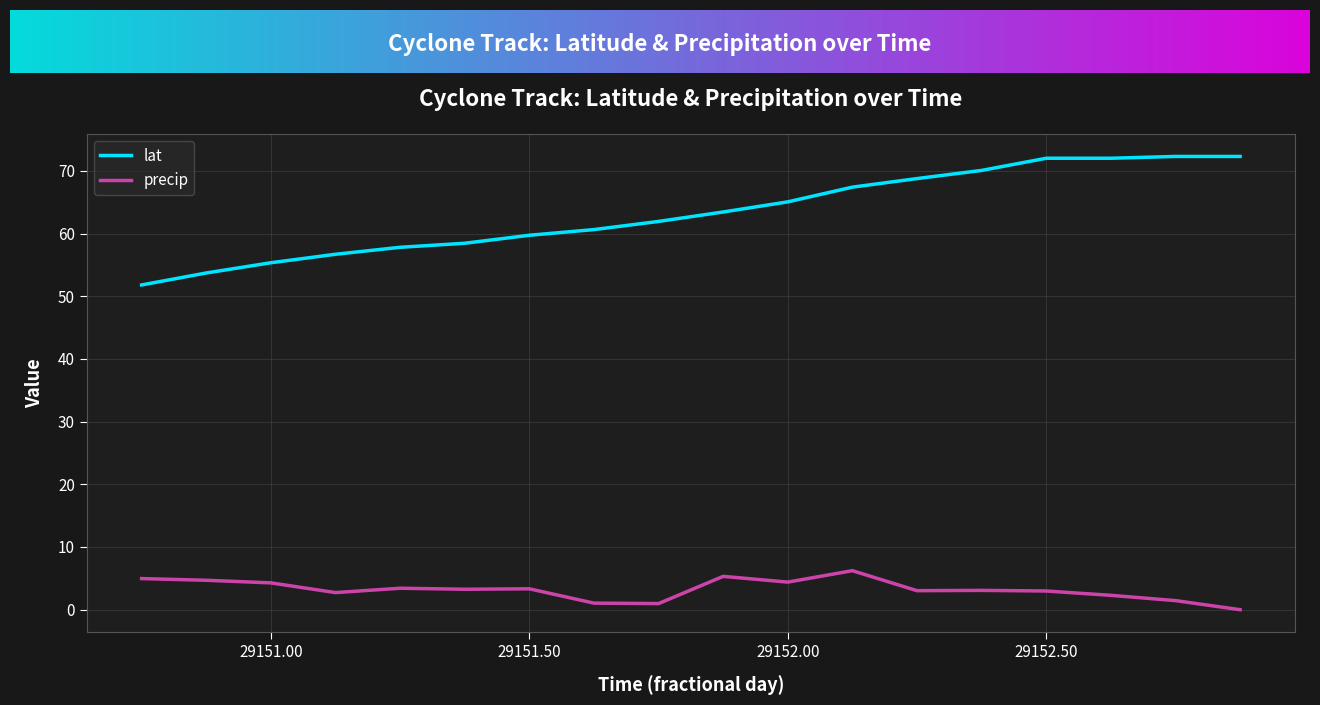

True or false: lat and precip cross at least once.

False